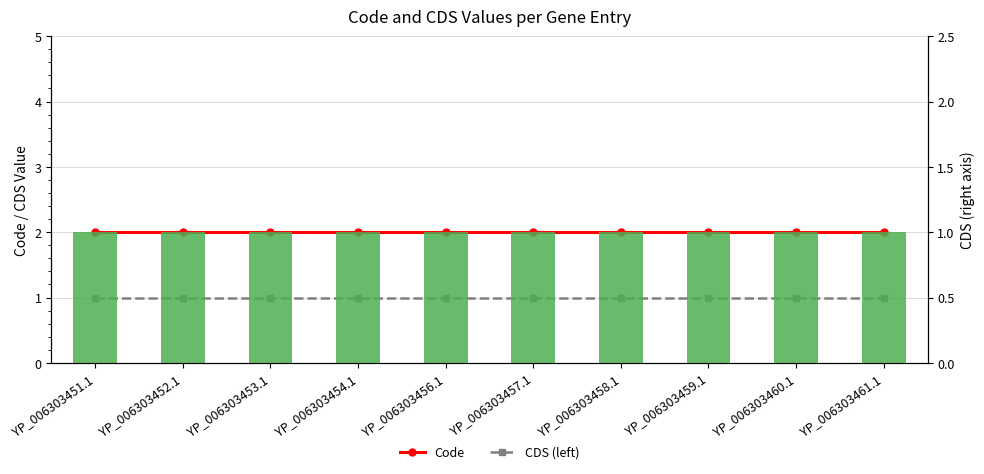

What position from the right is YP_006303460.1?

2